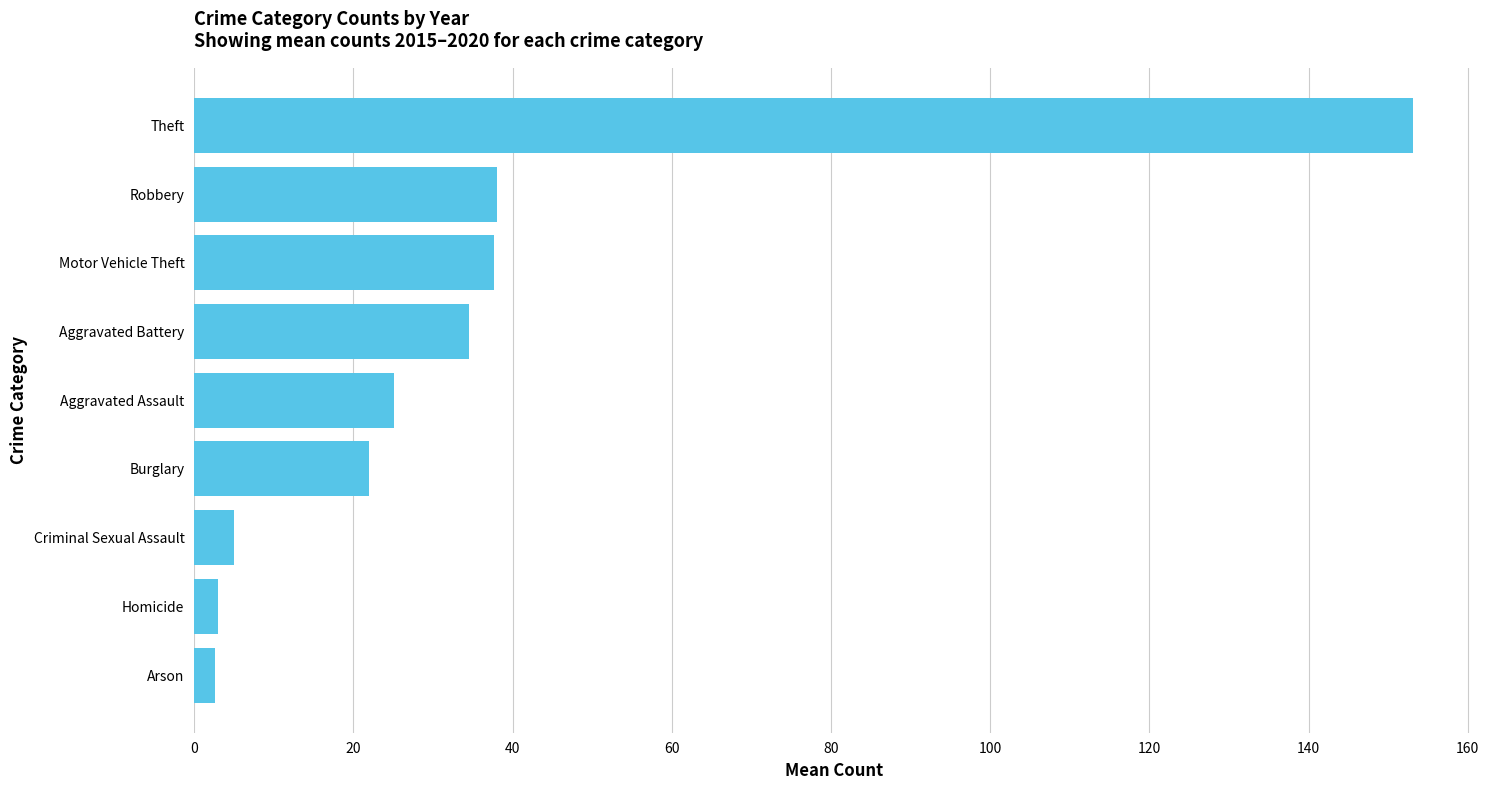

The value at Theft is 39.2. True or false?

False